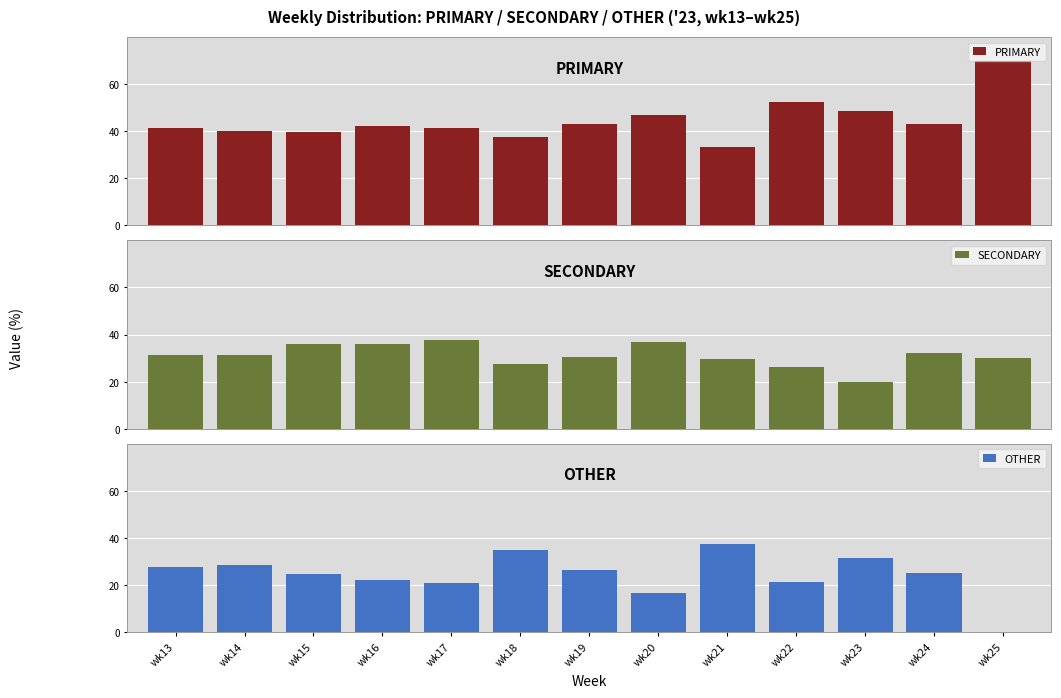

Rank the series by their average value, from lowest to highest.

OTHER, SECONDARY, PRIMARY